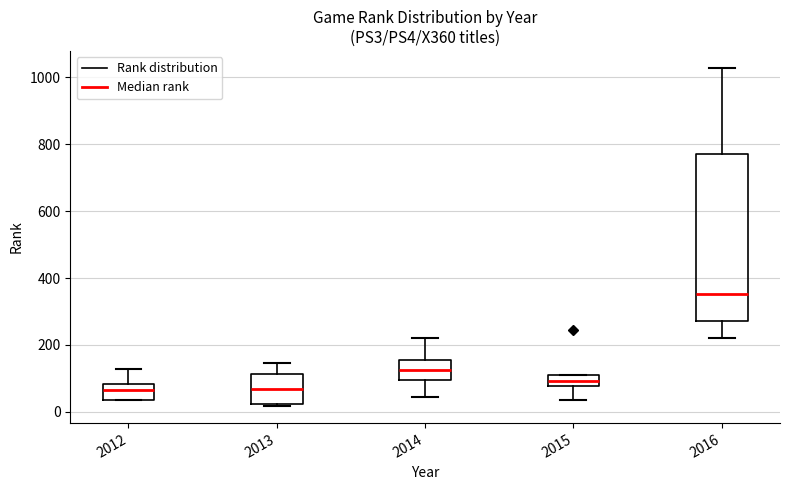

Where is the lower edge of the box at x = 2014 on the y-axis? The values are not printed on the chart, so give them approximately, as read against the axis.

100